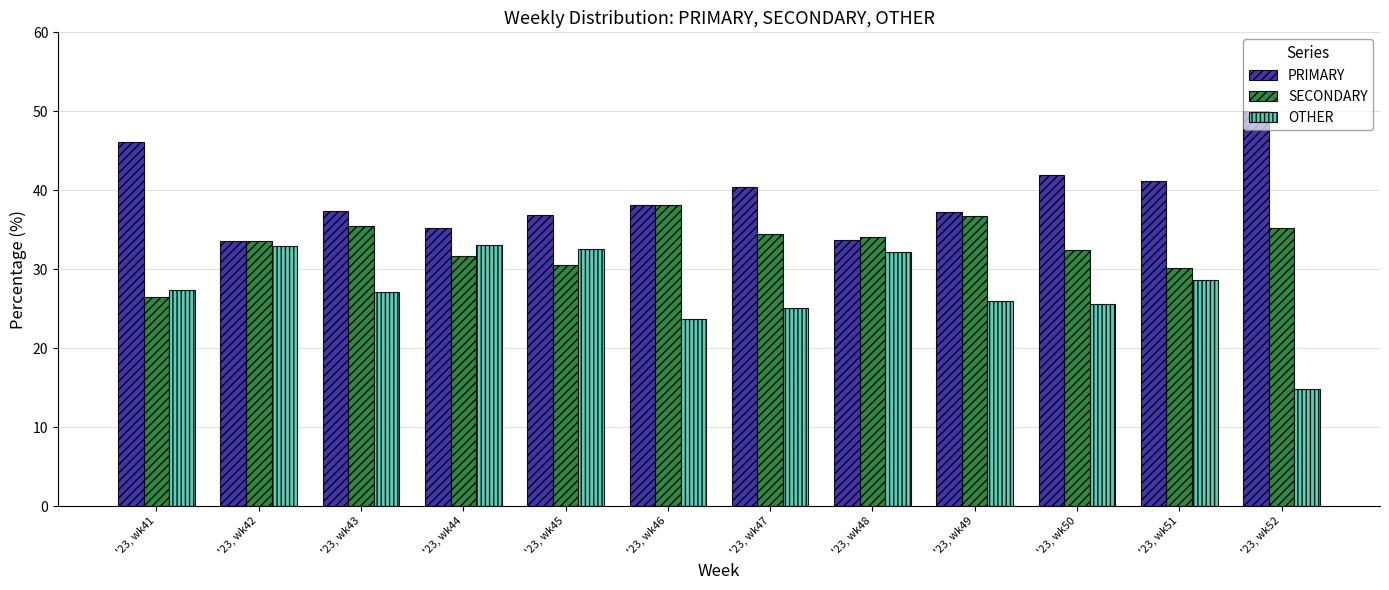

At which label is OTHER closest to 23?

'23, wk46